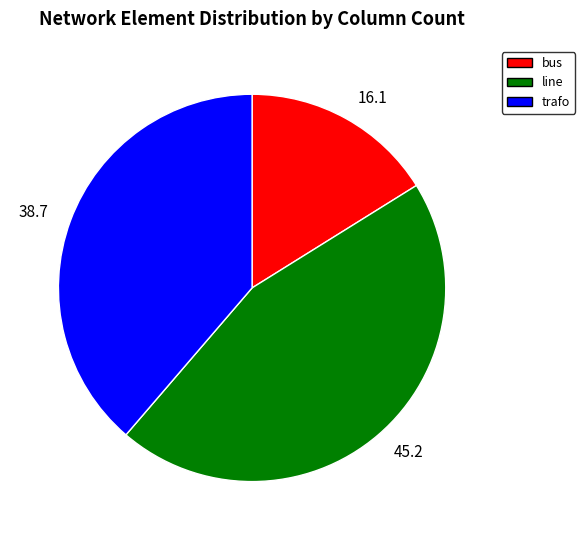

How many slices are in this pie chart?

3